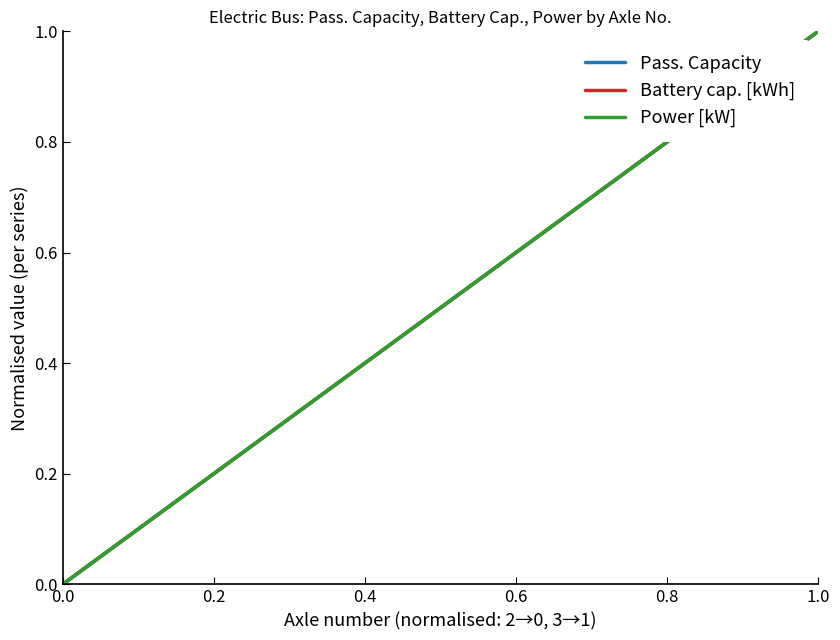

Which series has the largest range (max minus min)?

Pass. Capacity